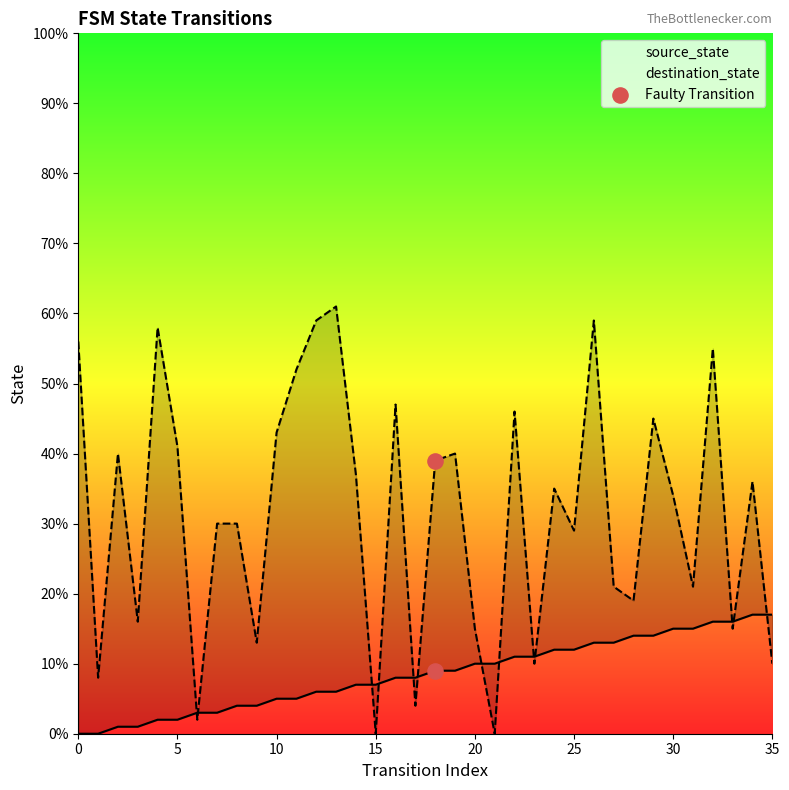

What is the total value across all series at 10?

48